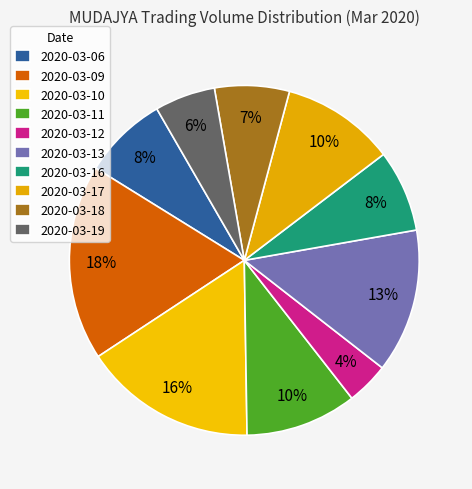

Which category has the smallest portion of the pie?

2020-03-12